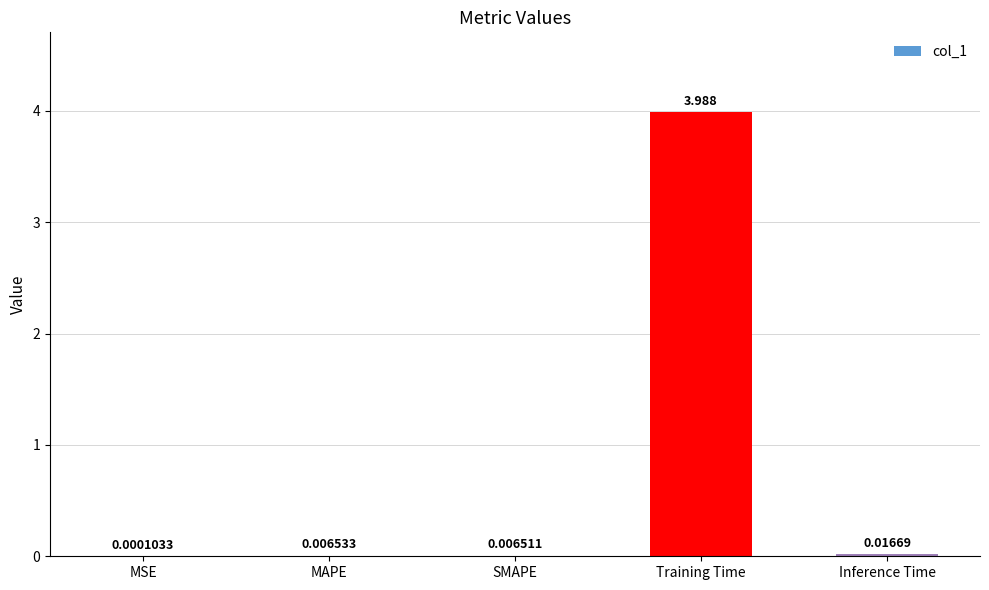

Between Inference Time and Training Time, which is larger?

Training Time